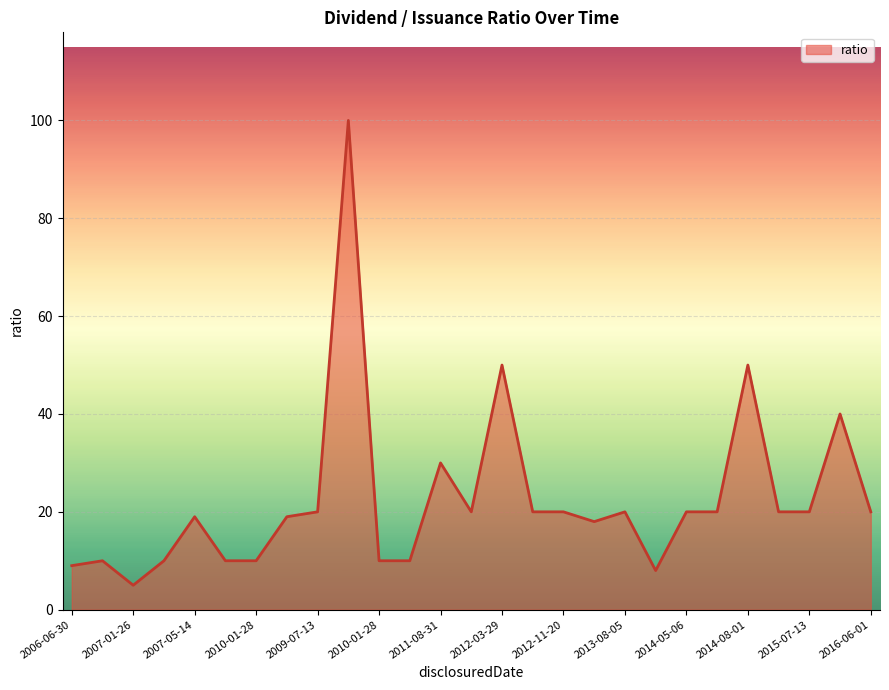

What is the minimum value shown in the chart?

5